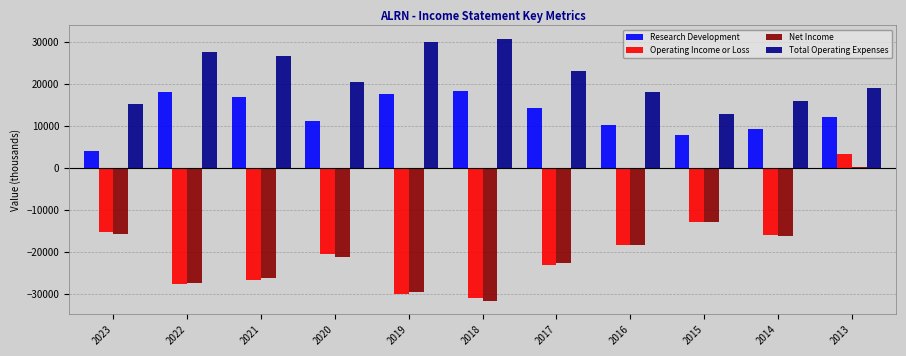

What is the total value across all series at 2014?

-6800